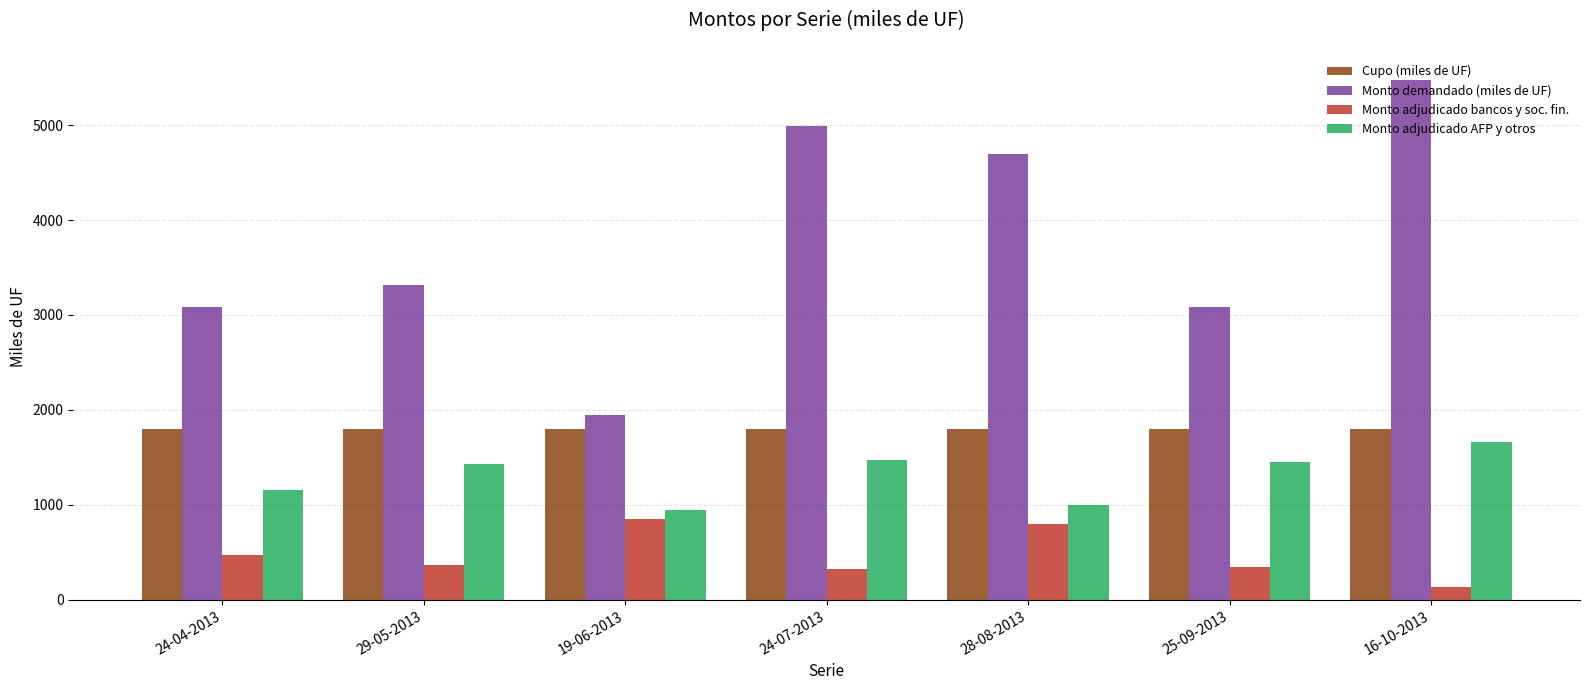

What is the average value of the Cupo (miles de UF) series?

1800.0